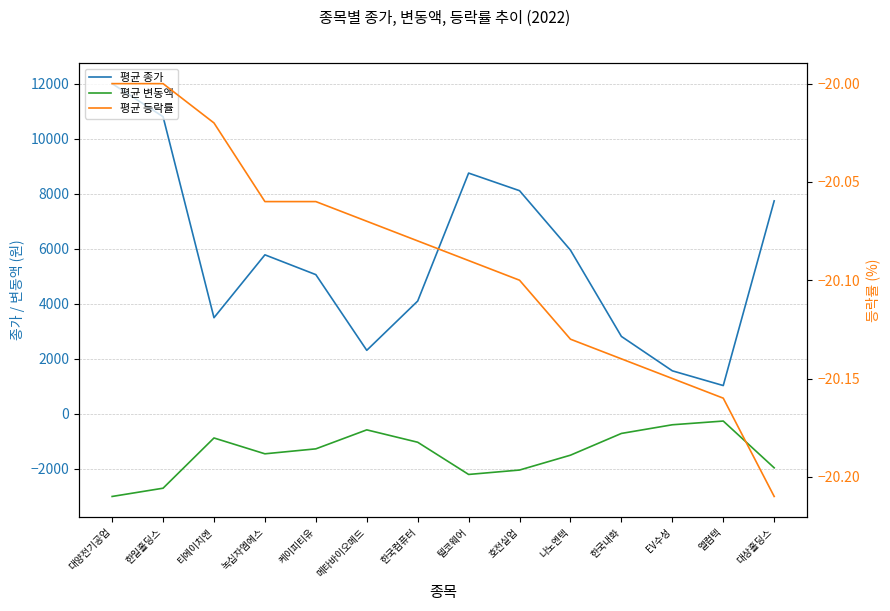

Which series has the largest total across all categories?

평균 종가